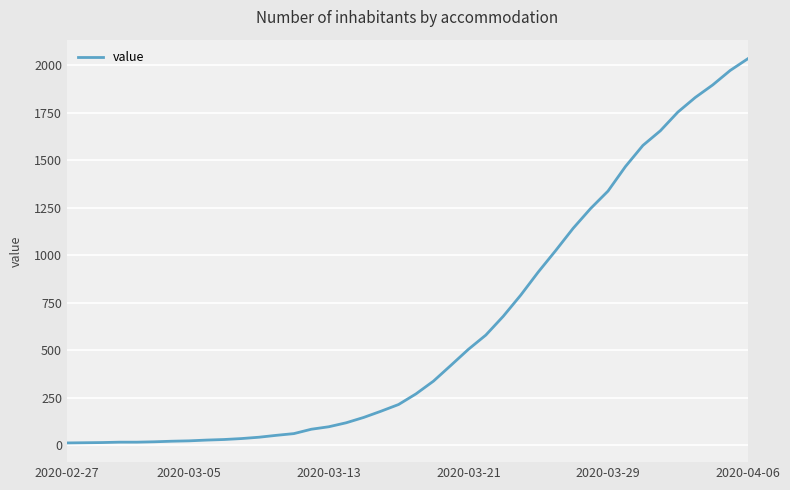

What is the greatest value displayed?

2032